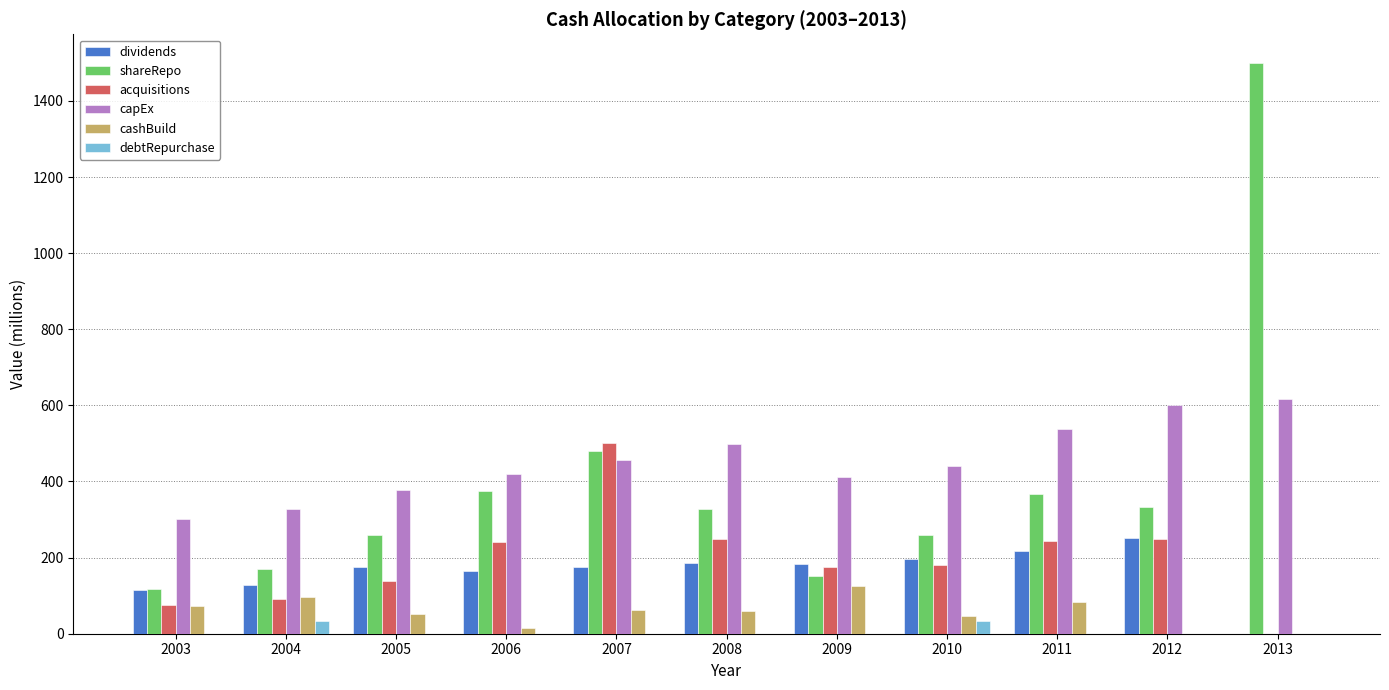

Does the chart contain stacked bars?

No